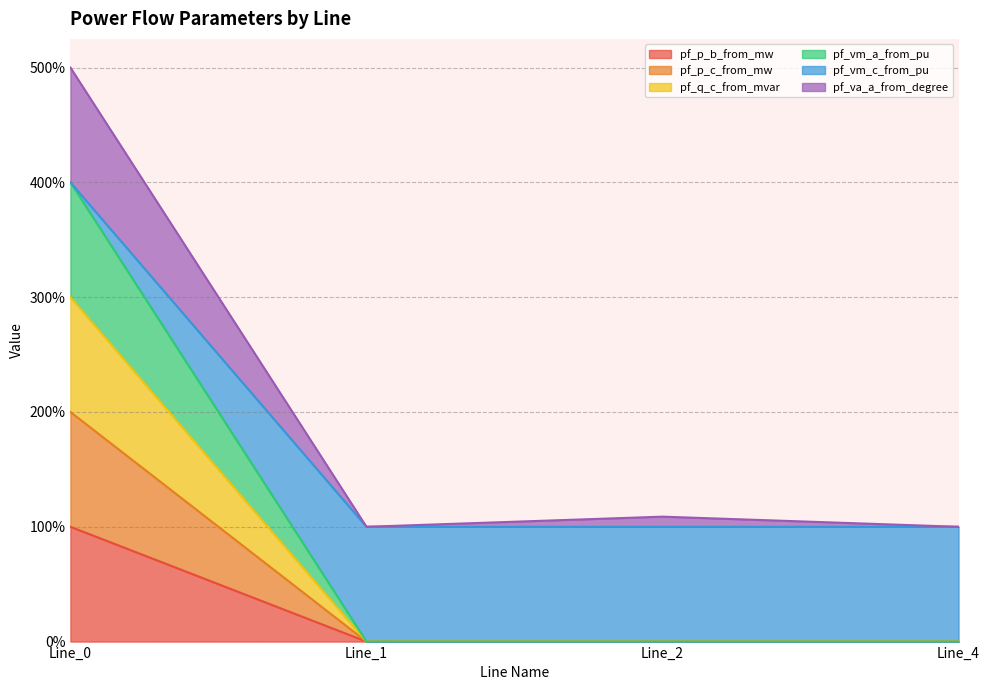

True or false: pf_p_c_from_mw and pf_q_c_from_mvar intersect in this chart.

False